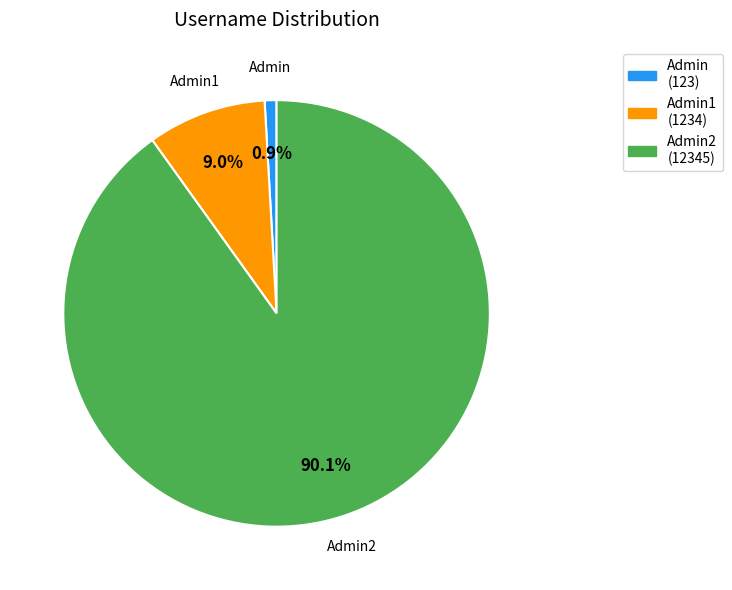

Combined, what portion of the pie is Admin and Admin2?

91.0%